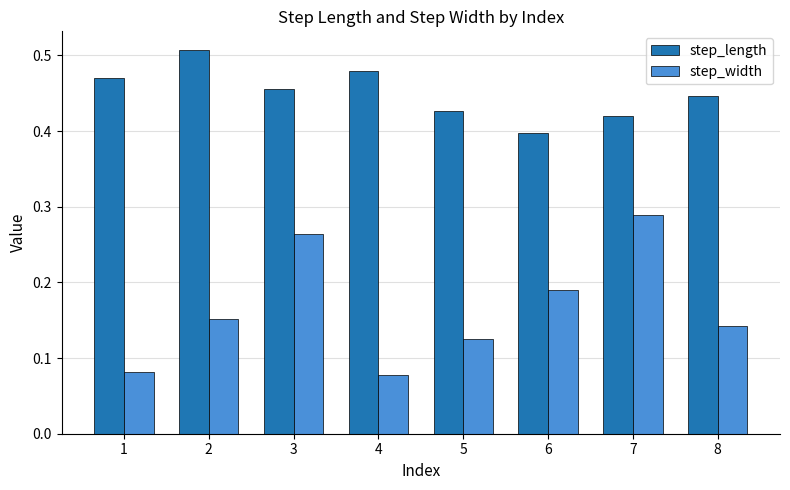

The step_length series shows 0.4 at 7. True or false?

True